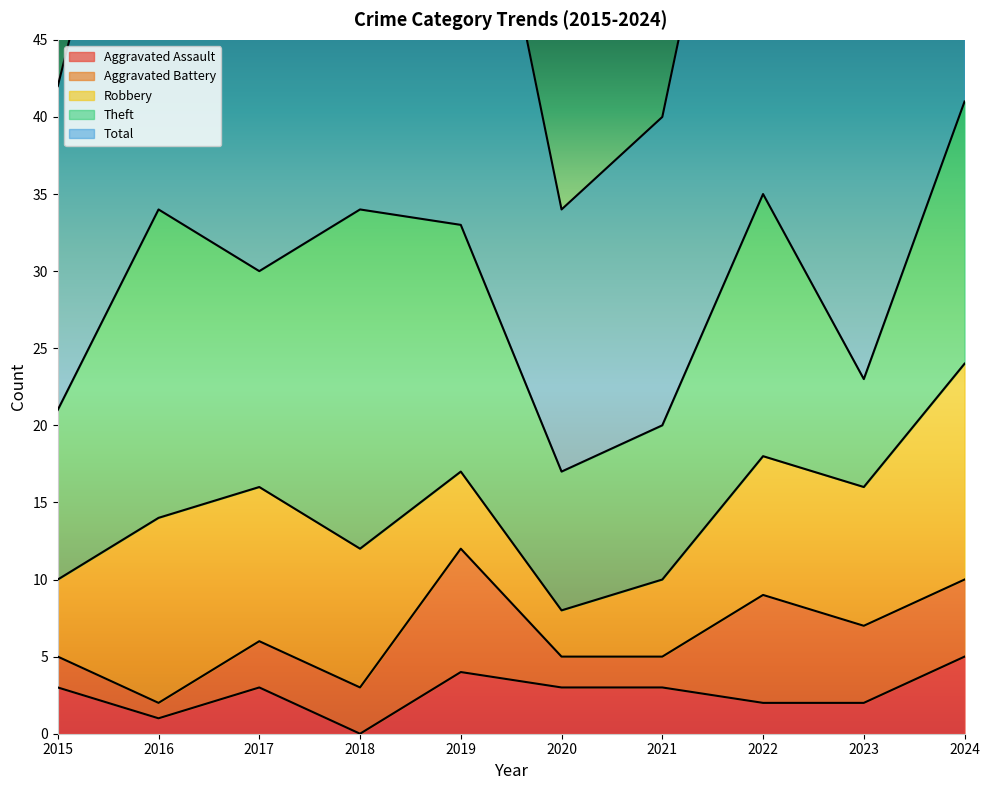

What is the average value of the Robbery series?

8